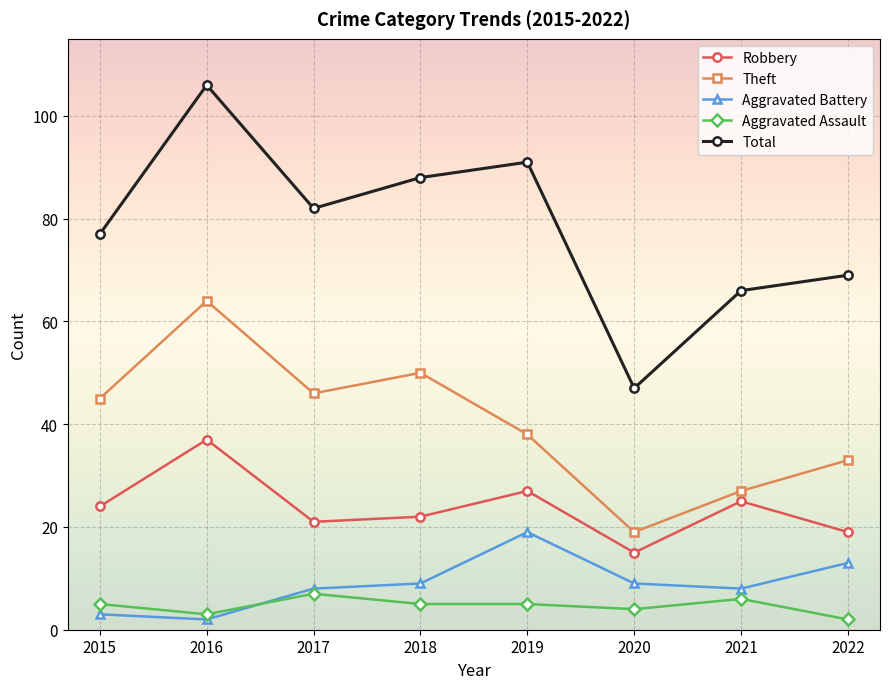

Where is the first local maximum for Robbery?

2016